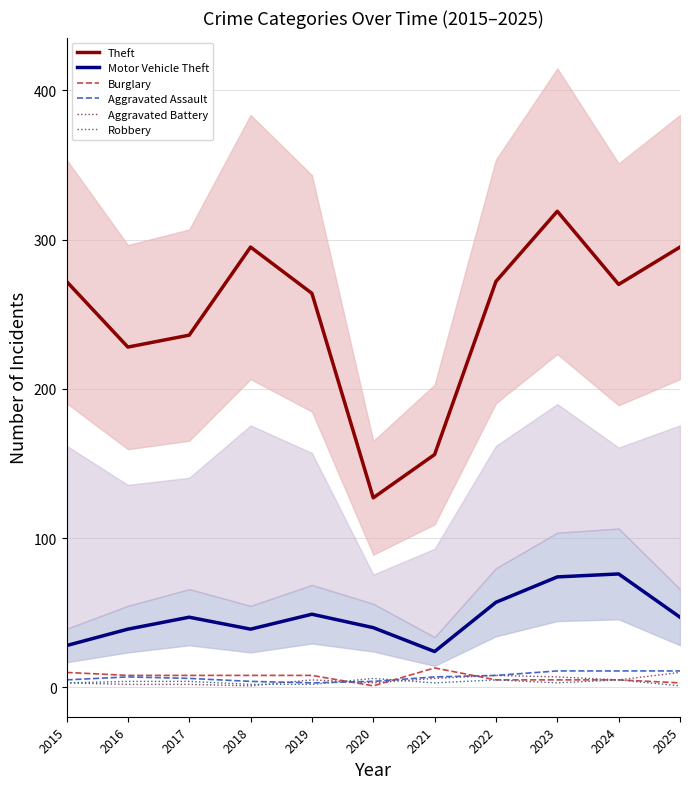

The value of Aggravated Assault at 2018 is 2. True or false?

False